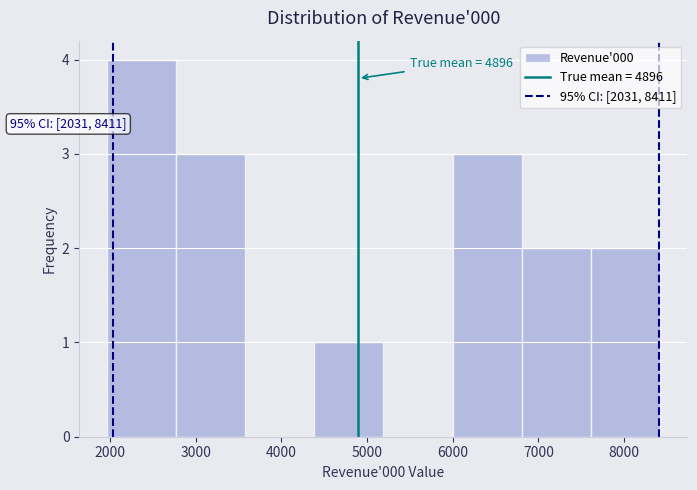

Over which range of the x-axis is the bar tallest?

2000 to 2800